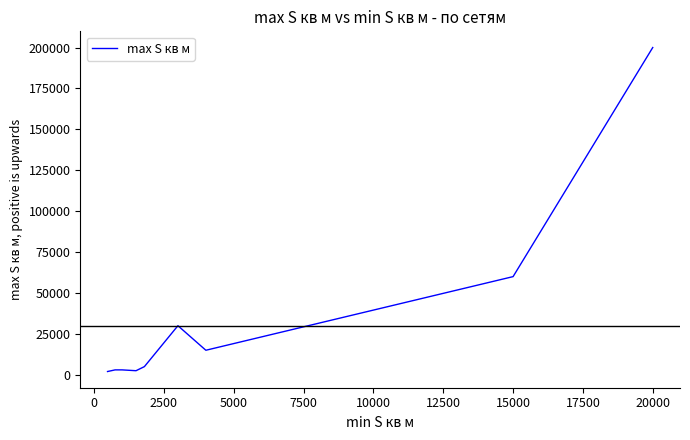

What is the difference between the maximum and minimum values?

198000